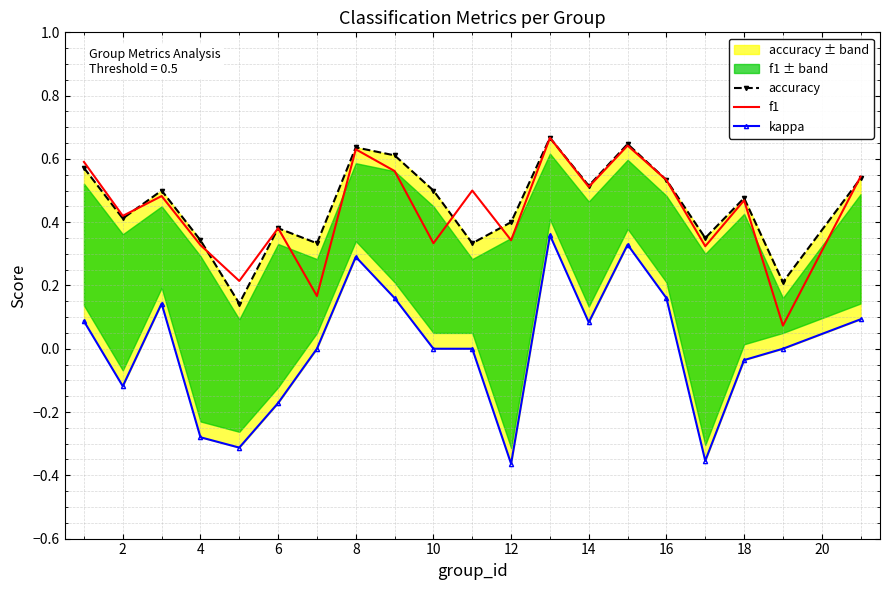

What is the value of the accuracy point at the 1st from the left?

0.6